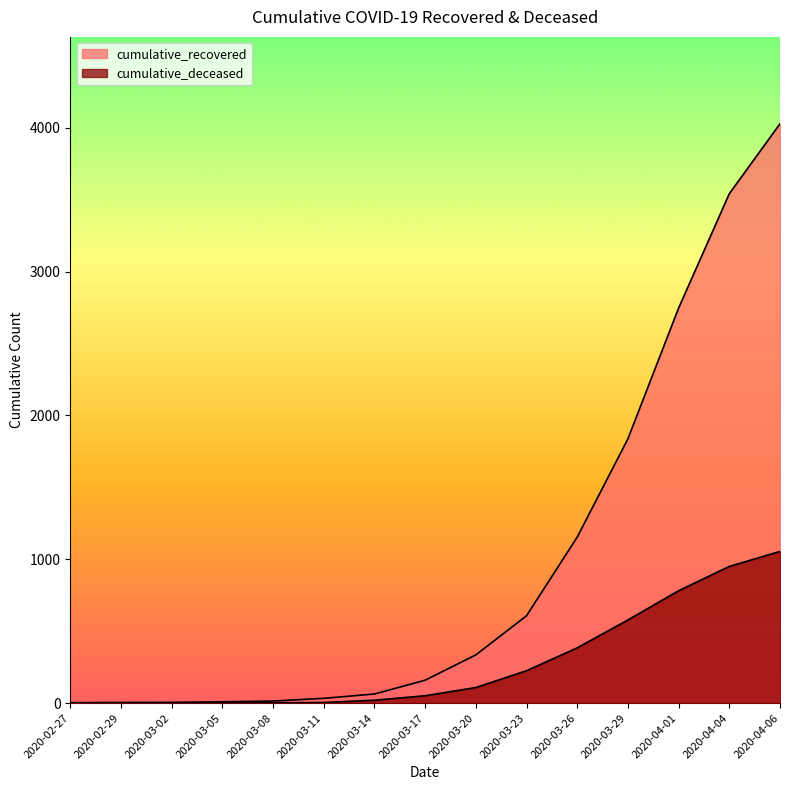

What position from the left is 2020-03-05?

4